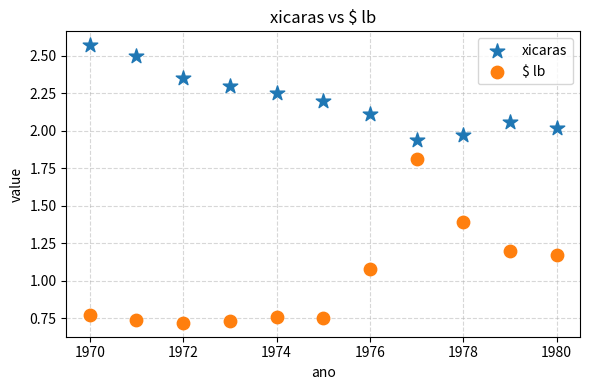

Across all data points, what is the range of X values (max minus min)?

10.0